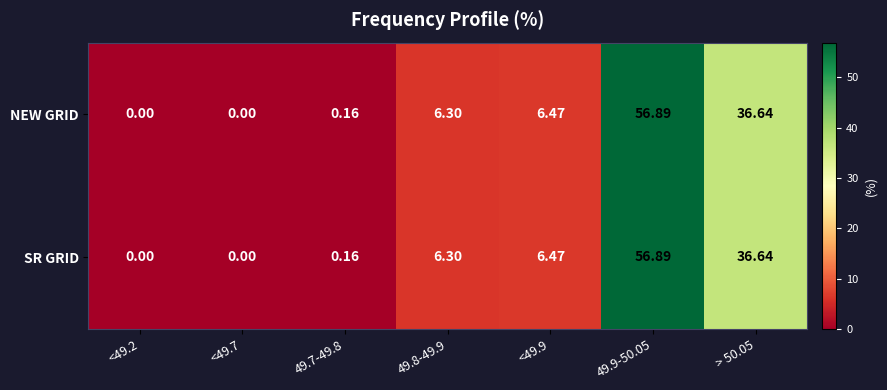

Is the value of NEW GRID at 49.7-49.8 greater than the value of SR GRID at 49.9-50.05?

No